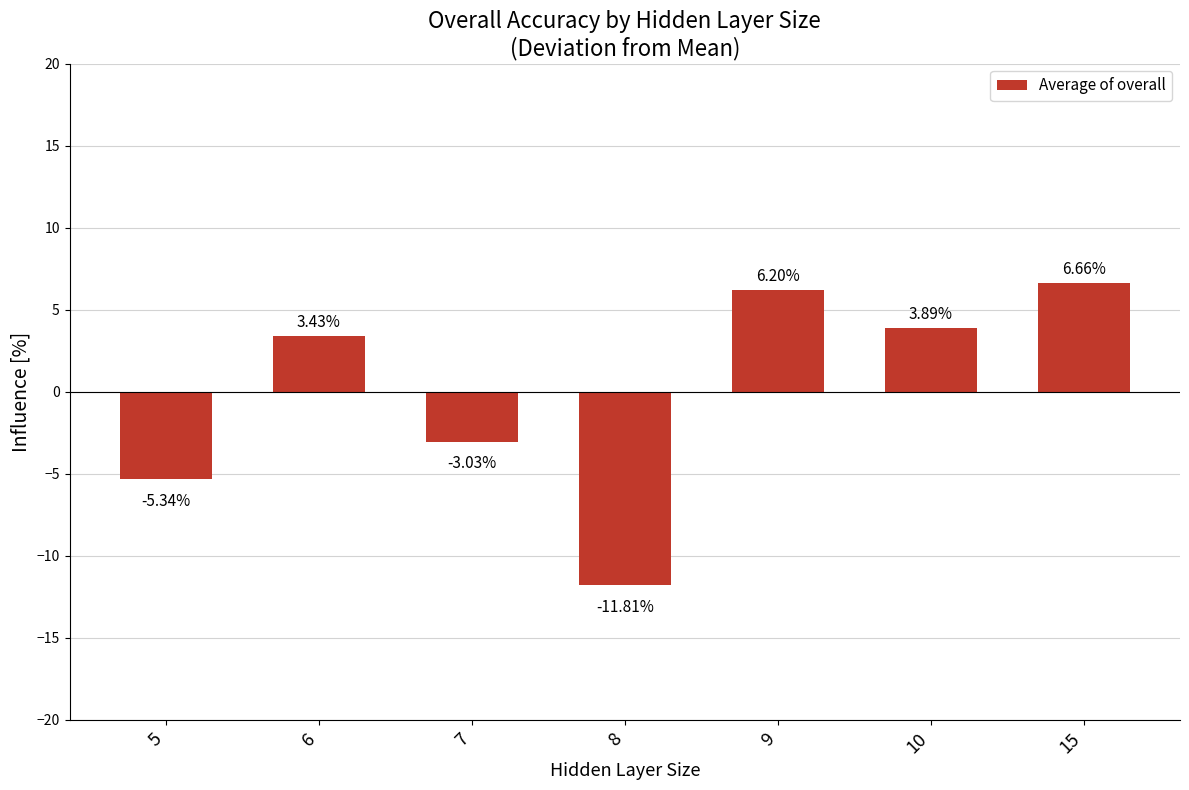

Which has a higher value, 7 or 8?

7